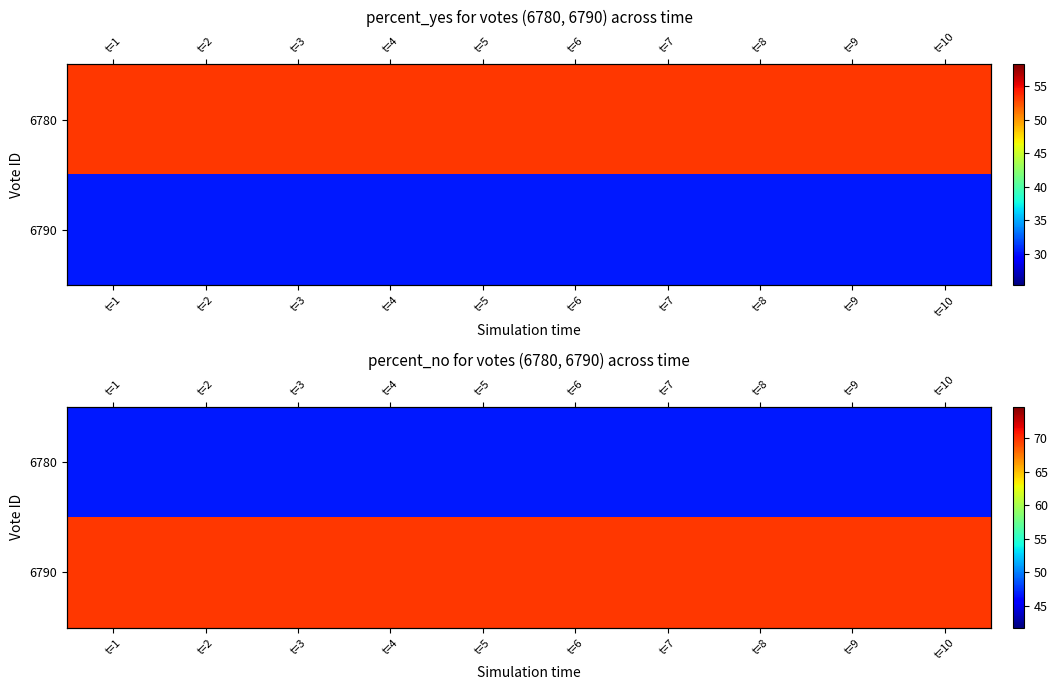

Which series has the largest range (max minus min)?

6780